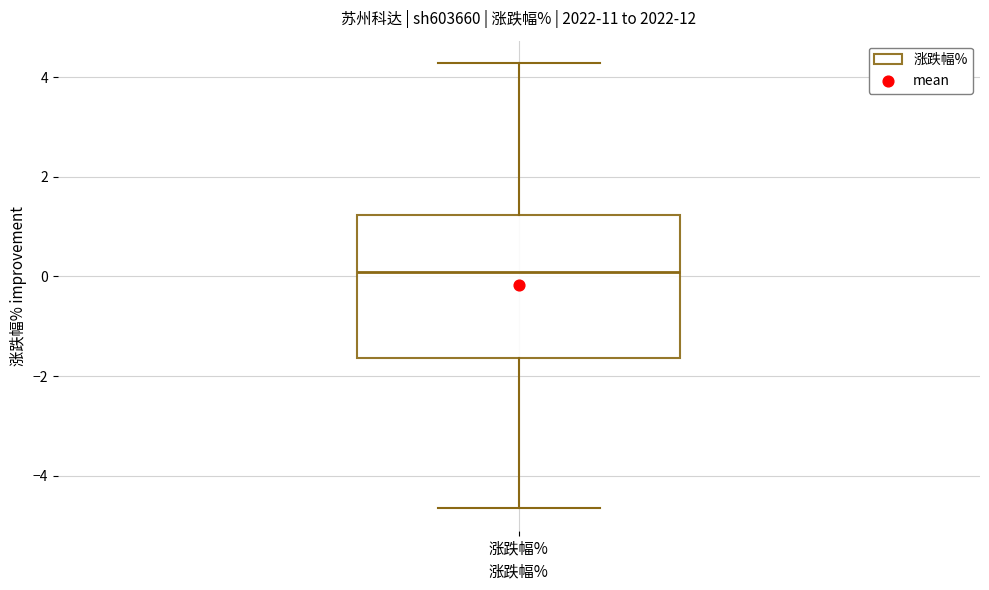

Where does the median line of the box for 涨跌幅% sit on the y-axis? The values are not printed on the chart, so give them approximately, as read against the axis.

0.0